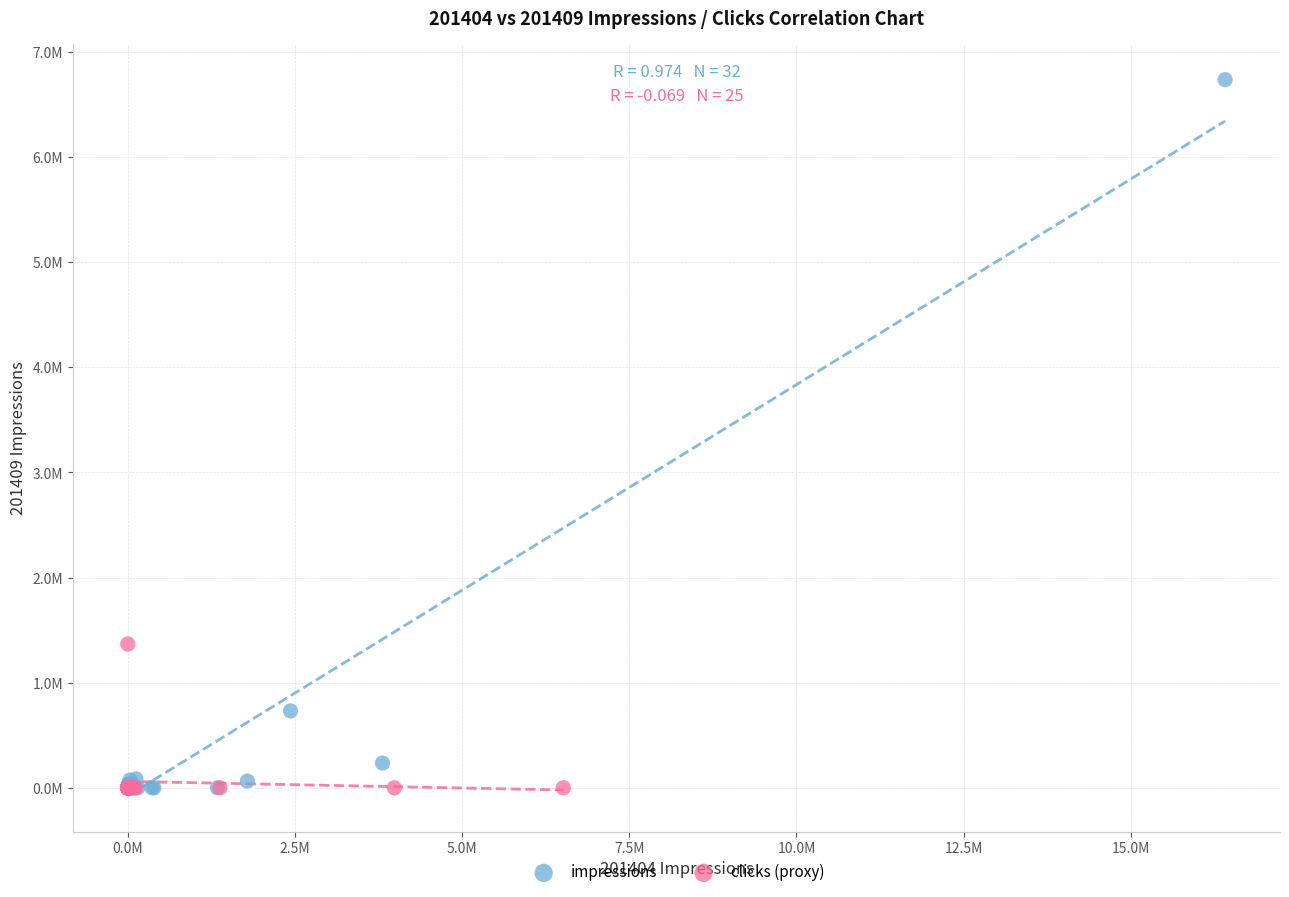

What are all the series names shown in the legend?

impressions, clicks (proxy)